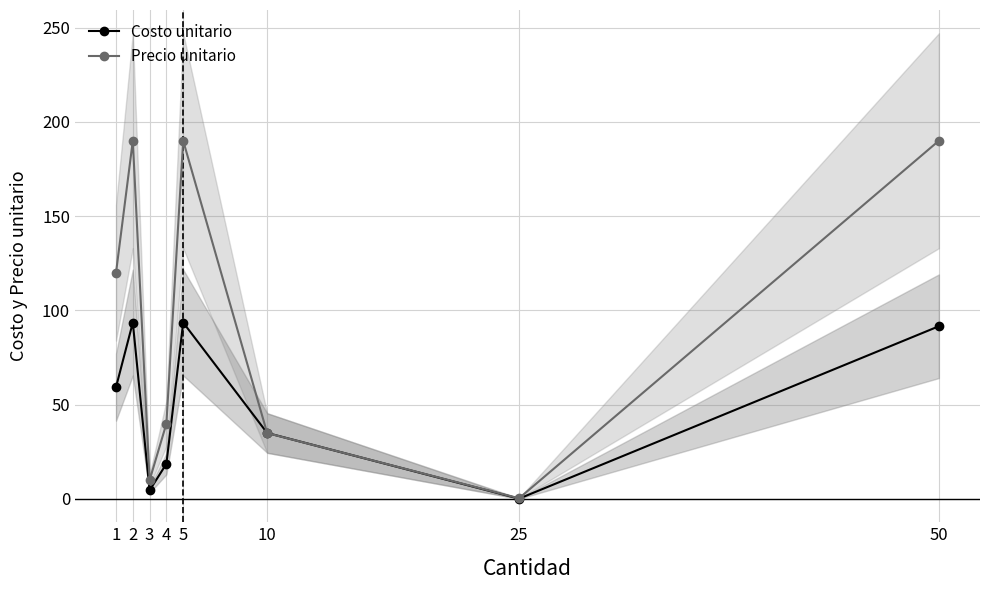

In Precio unitario, how many points are lower than both neighbors (excluding endpoints)?

2